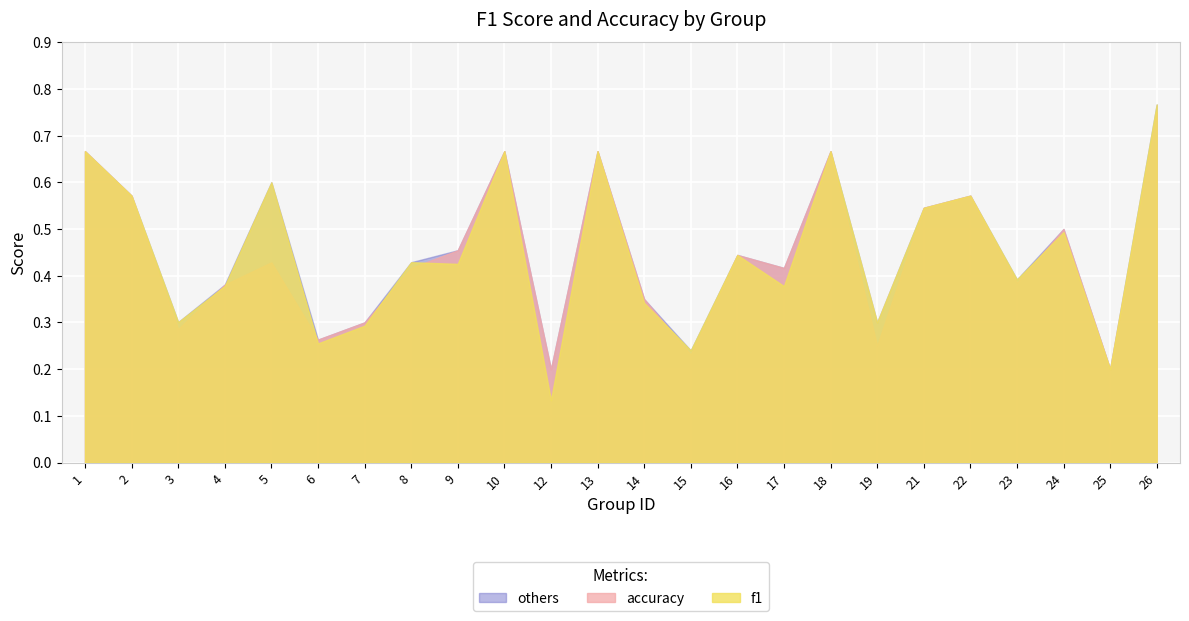

Which series has the largest range (max minus min)?

f1